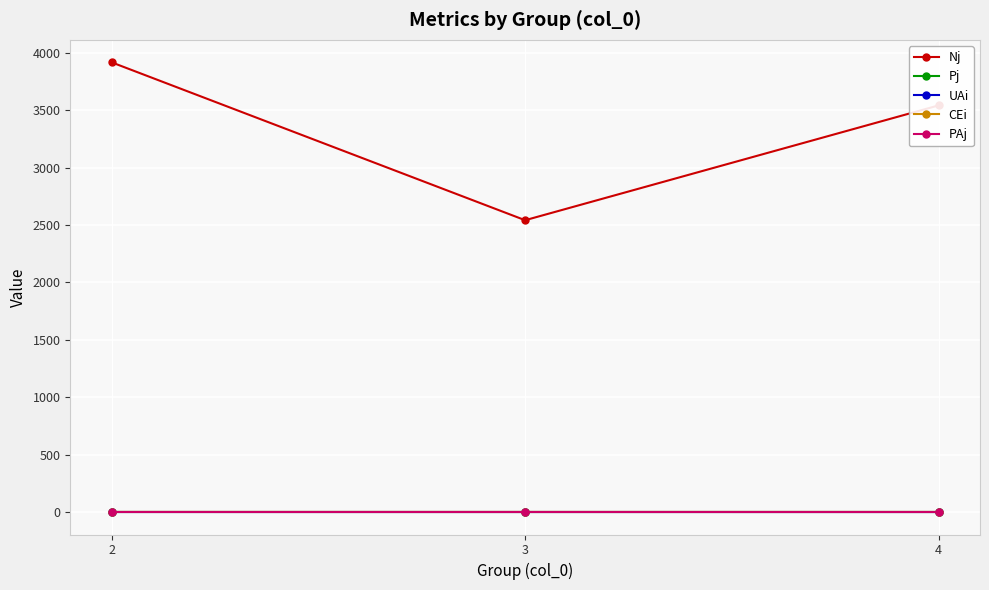

What is the maximum value shown in the chart?

3916.7